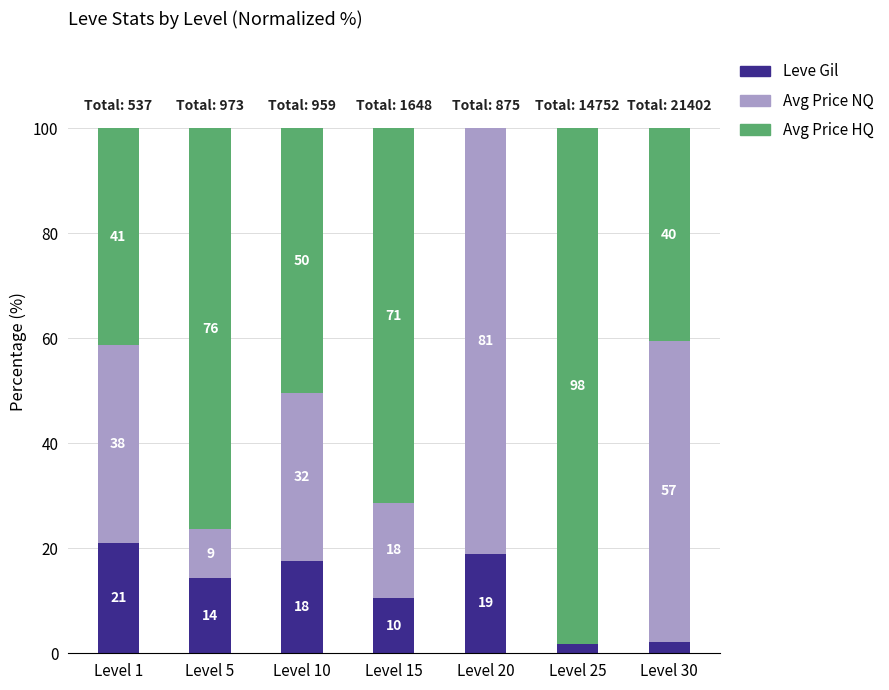

True or false: Avg Price HQ has a value of 41.3 at Level 1.

True